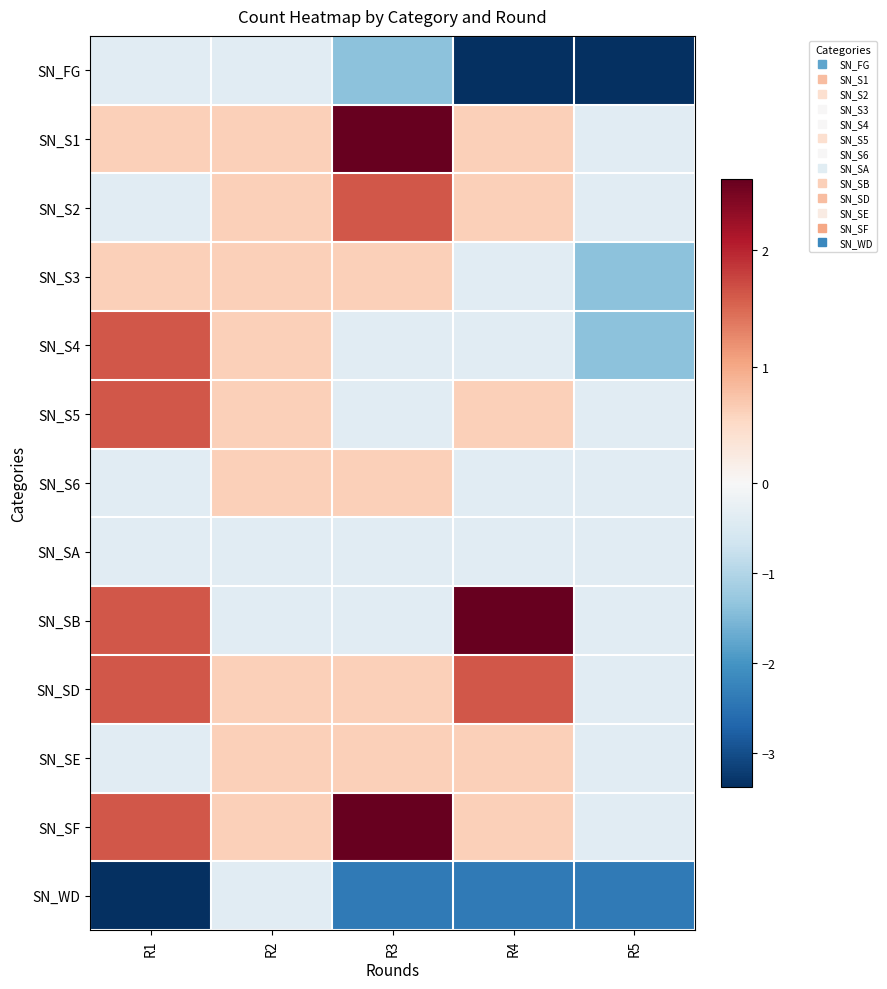

What is the difference between the highest and lowest values at R2?

1.0